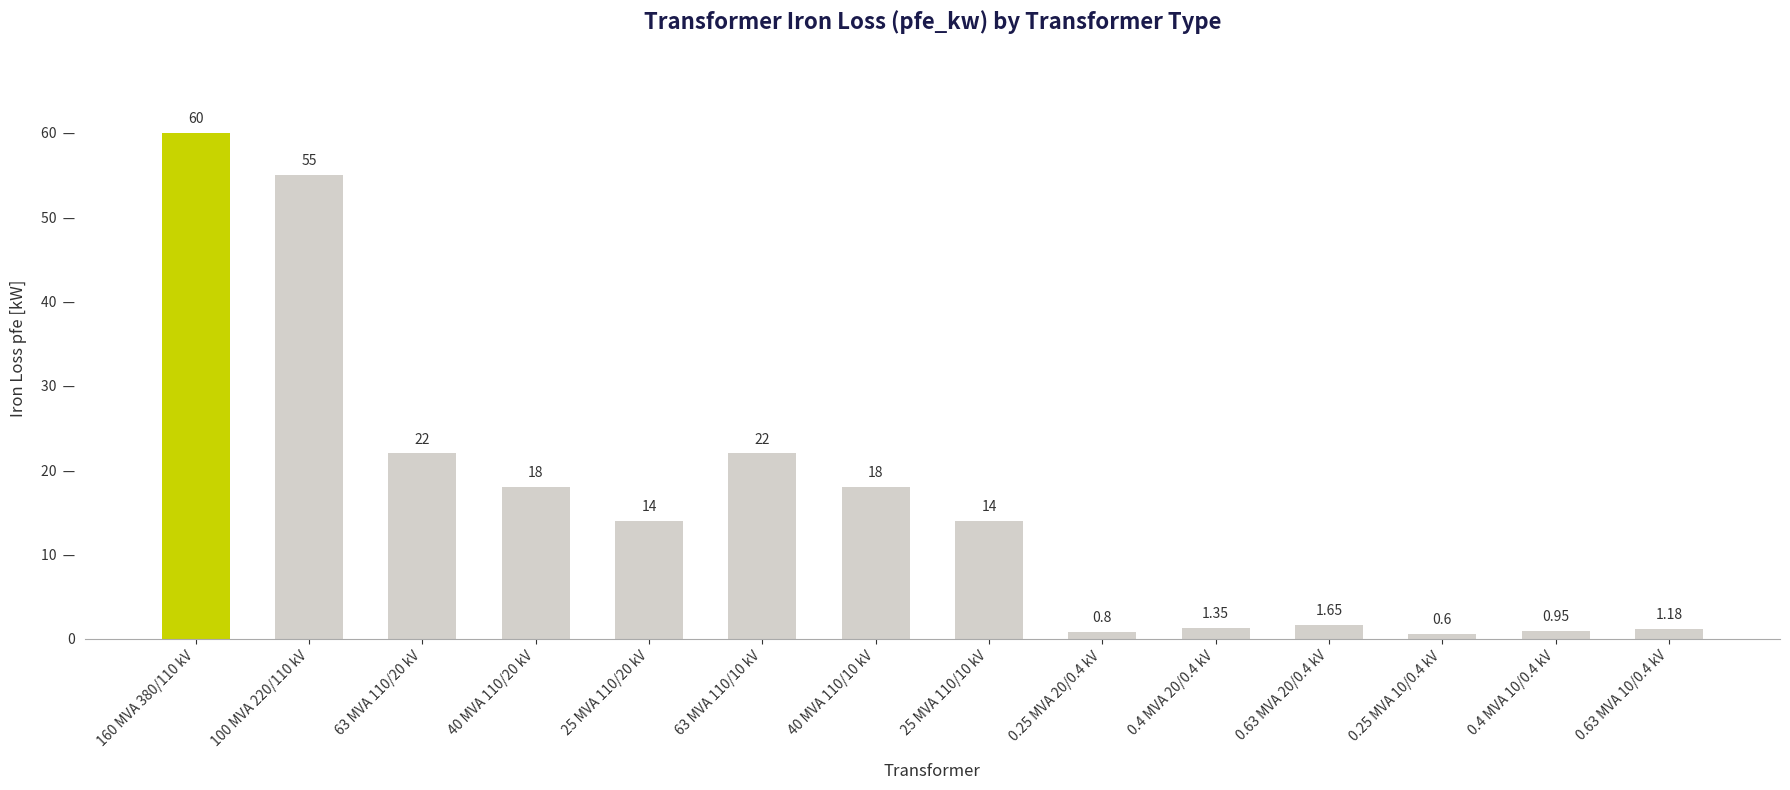

Reading left to right, transcribe all the data shown in this chart.

160 MVA 380/110 kV=60.0	100 MVA 220/110 kV=55.0	63 MVA 110/20 kV=22.0	40 MVA 110/20 kV=18.0	25 MVA 110/20 kV=14.0	63 MVA 110/10 kV=22.0	40 MVA 110/10 kV=18.0	25 MVA 110/10 kV=14.0	0.25 MVA 20/0.4 kV=0.8	0.4 MVA 20/0.4 kV=1.4	0.63 MVA 20/0.4 kV=1.6	0.25 MVA 10/0.4 kV=0.6	0.4 MVA 10/0.4 kV=0.9	0.63 MVA 10/0.4 kV=1.2